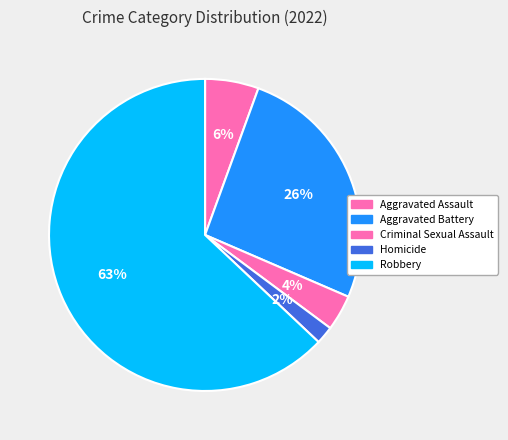

To the nearest percent, what is the combined percentage of Criminal Sexual Assault and Aggravated Battery?

30%